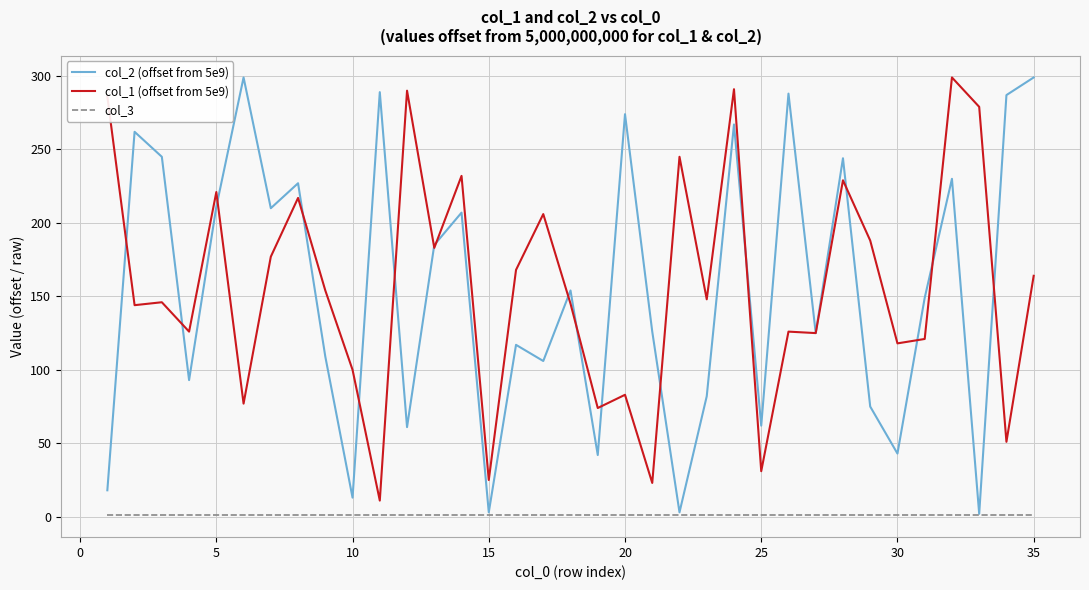

What is the greatest value displayed?

299